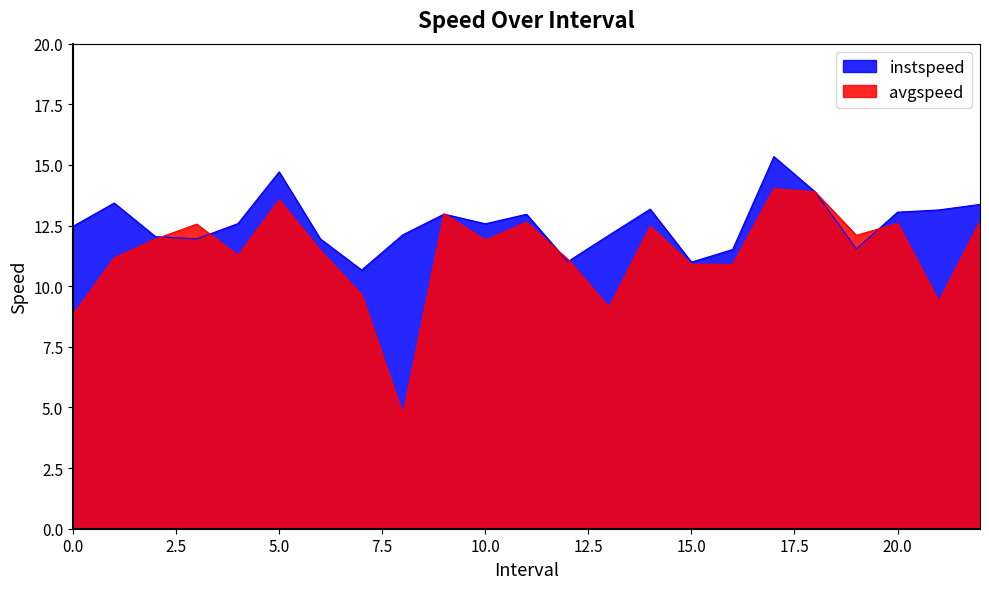

Read the instspeed value at 5.0.

14.7